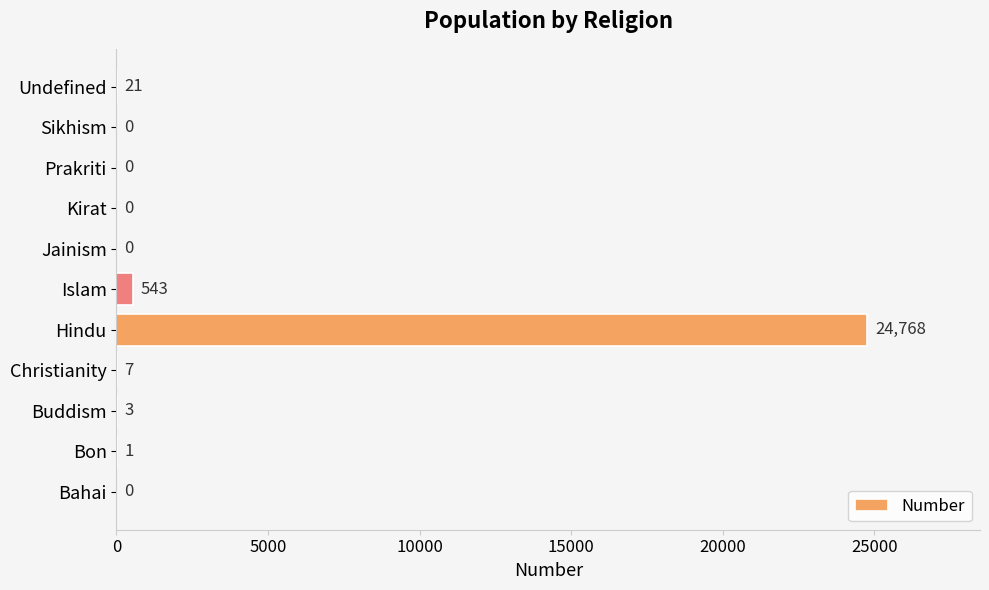

What is the maximum value shown in the chart?

24768